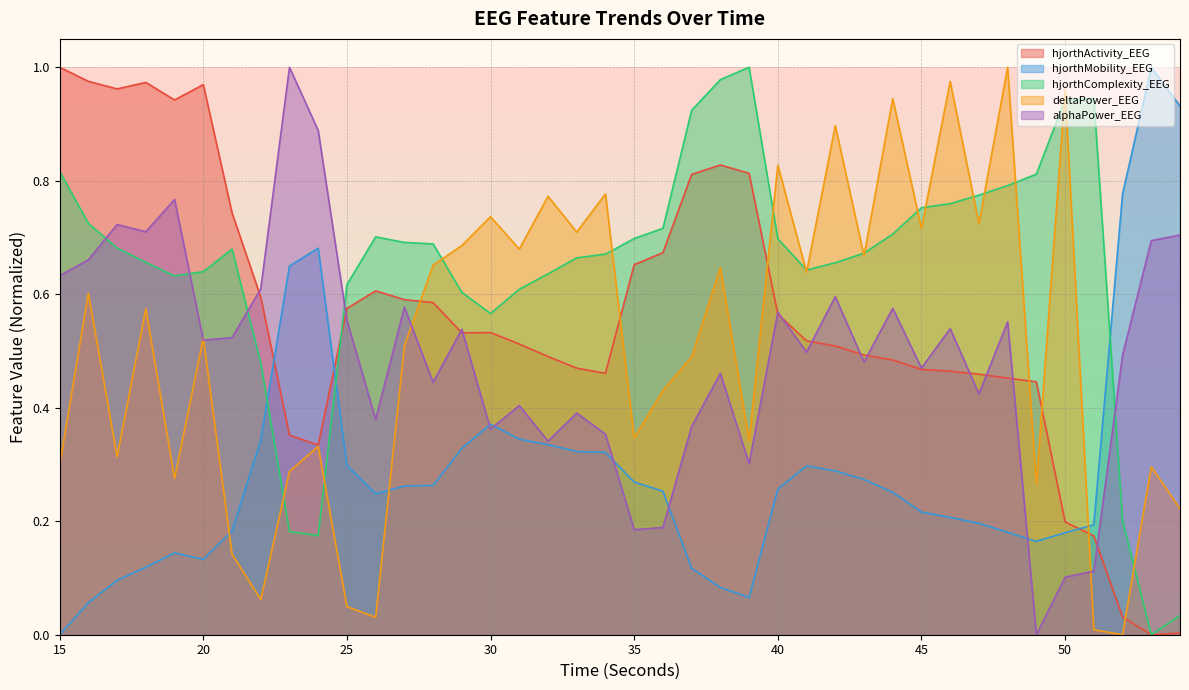

Rank the series at 26 from highest to lowest value.

hjorthComplexity_EEG, hjorthActivity_EEG, alphaPower_EEG, hjorthMobility_EEG, deltaPower_EEG